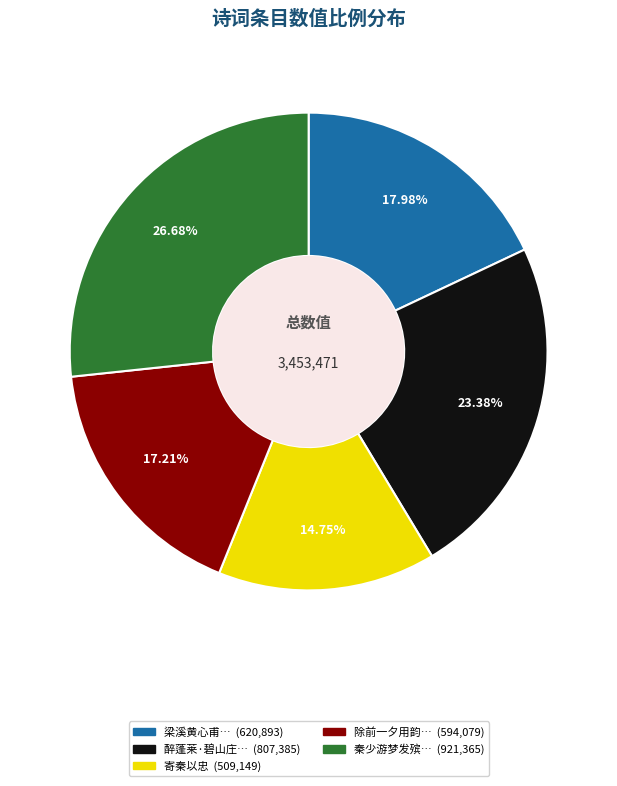

Is there any slice that represents more than half of the pie?

No